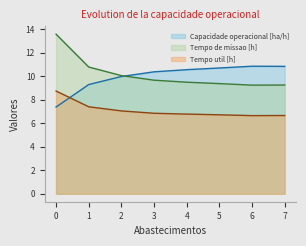

The Tempo de missao [h] series shows 10.0 at 2. True or false?

True